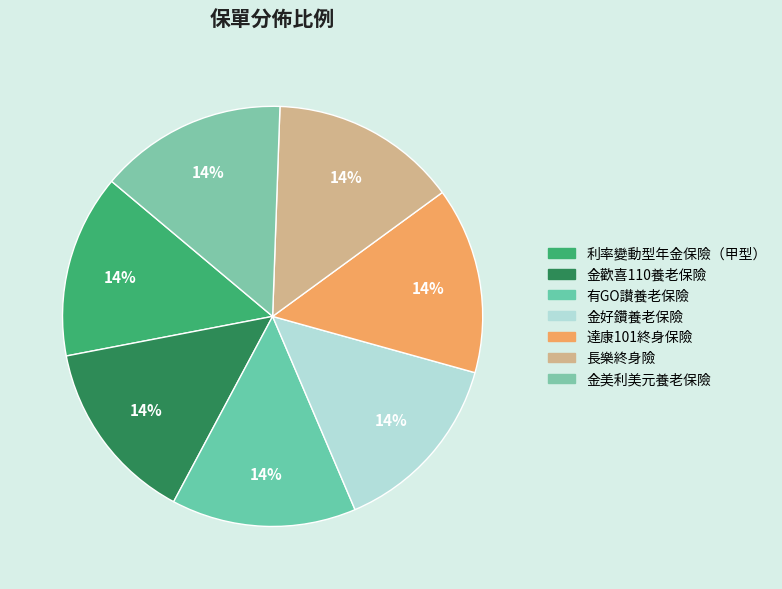

Does any single category account for the majority?

No